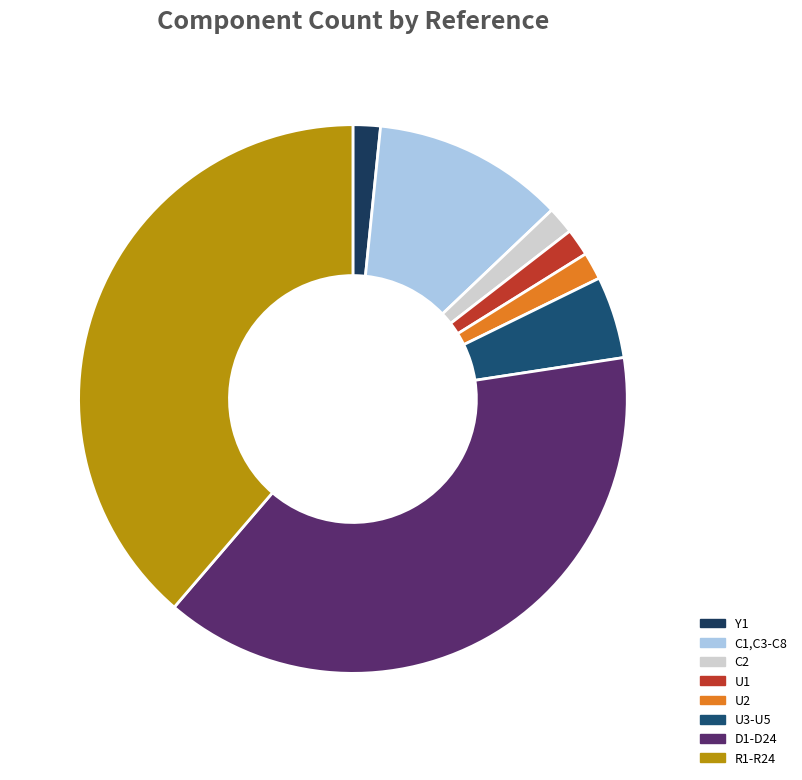

Count the number of slices in the pie.

8